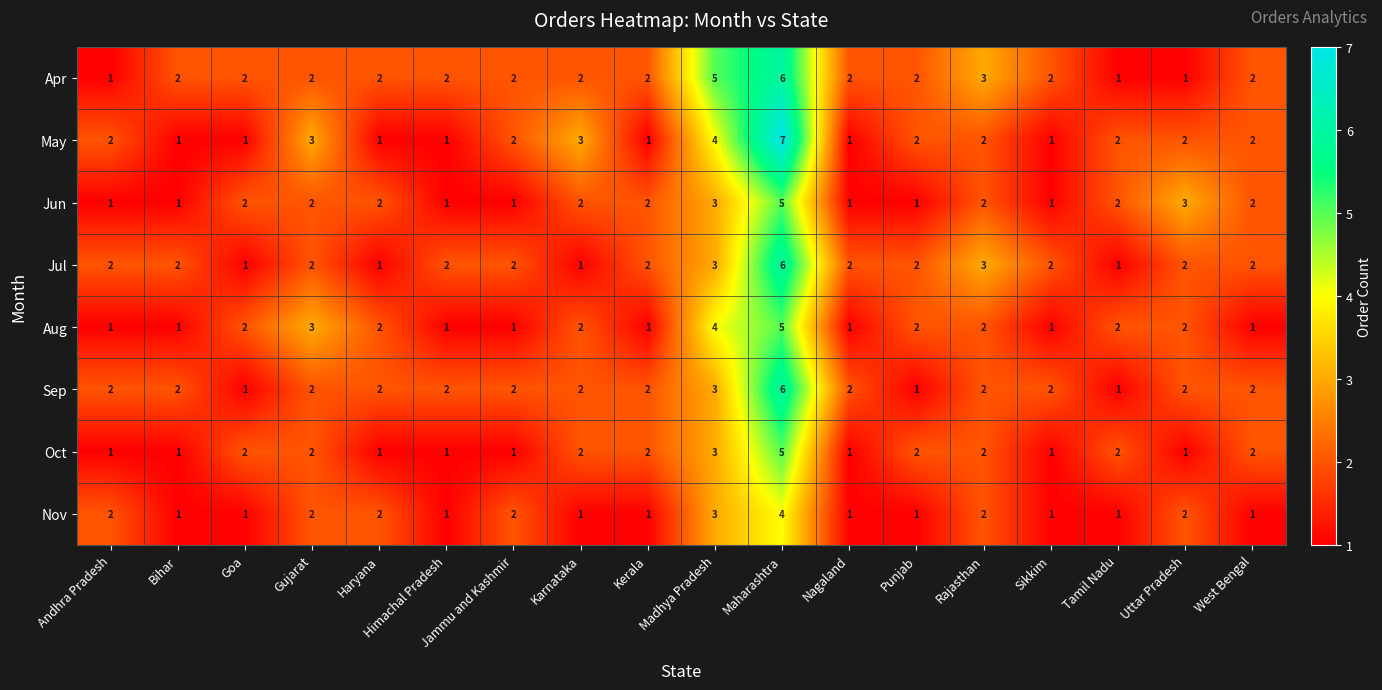

What is the difference between the maximum and second lowest values in the Sep series?

5